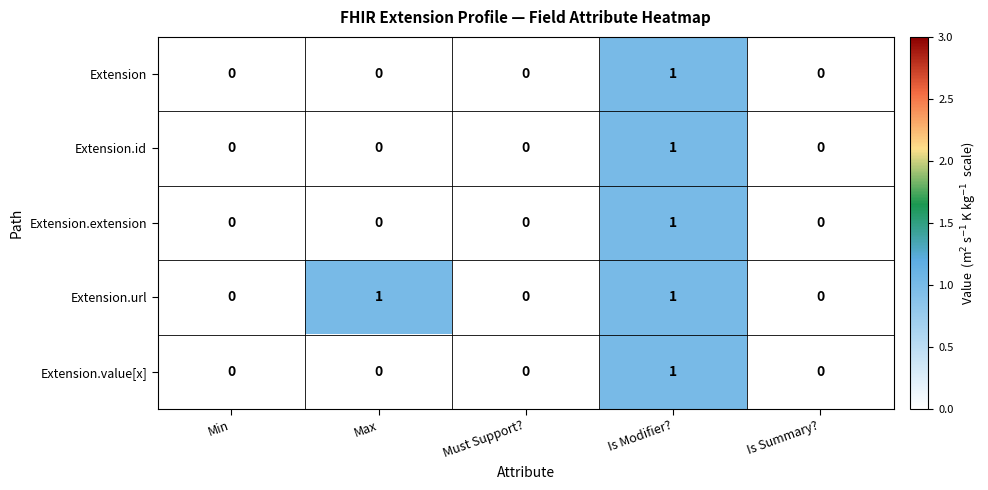

True or false: Extension.id has a value of 0 at Must Support?.

True